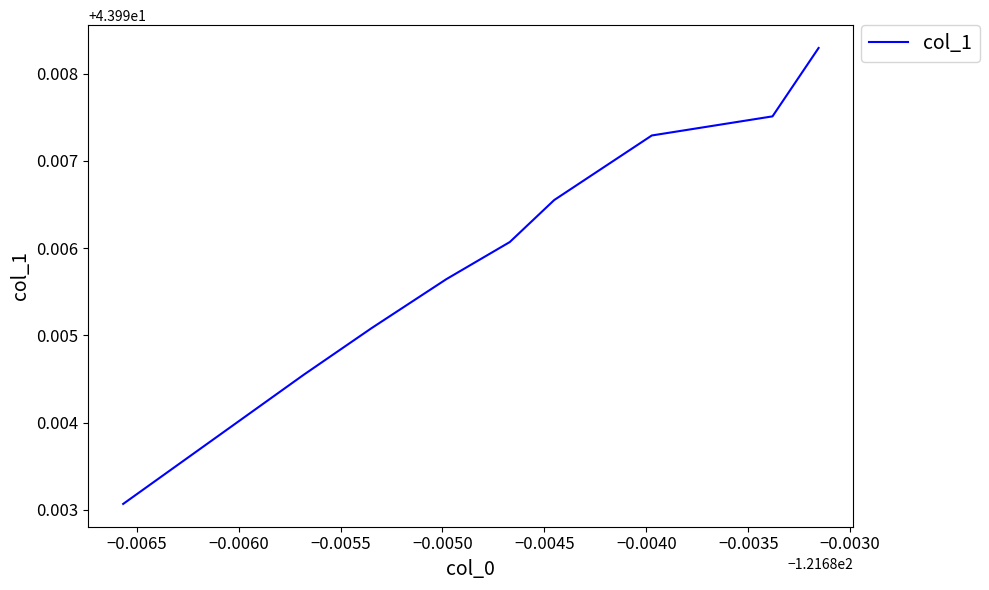

Reading left to right, list all the values displayed in this chart.

44.0	44.0	44.0	44.0	44.0	44.0	44.0	44.0	44.0